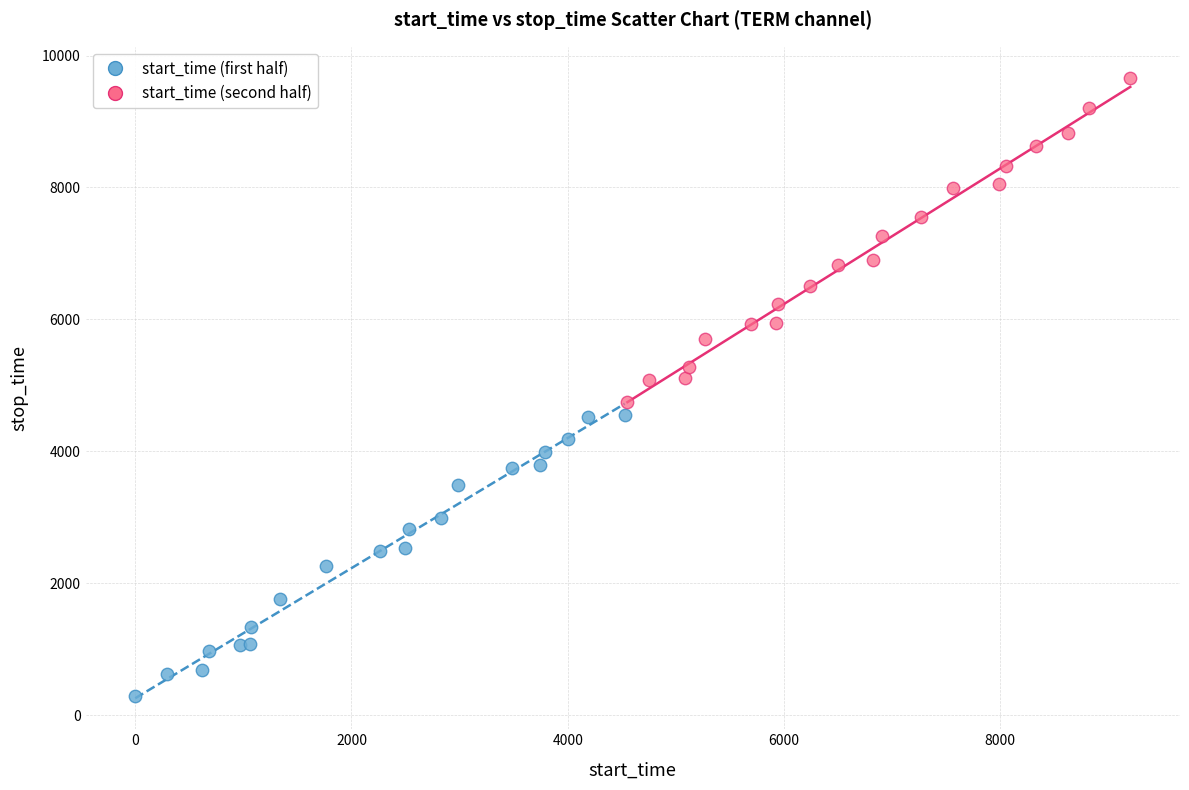

Which series has the widest spread of Y values?

start_time (second half)